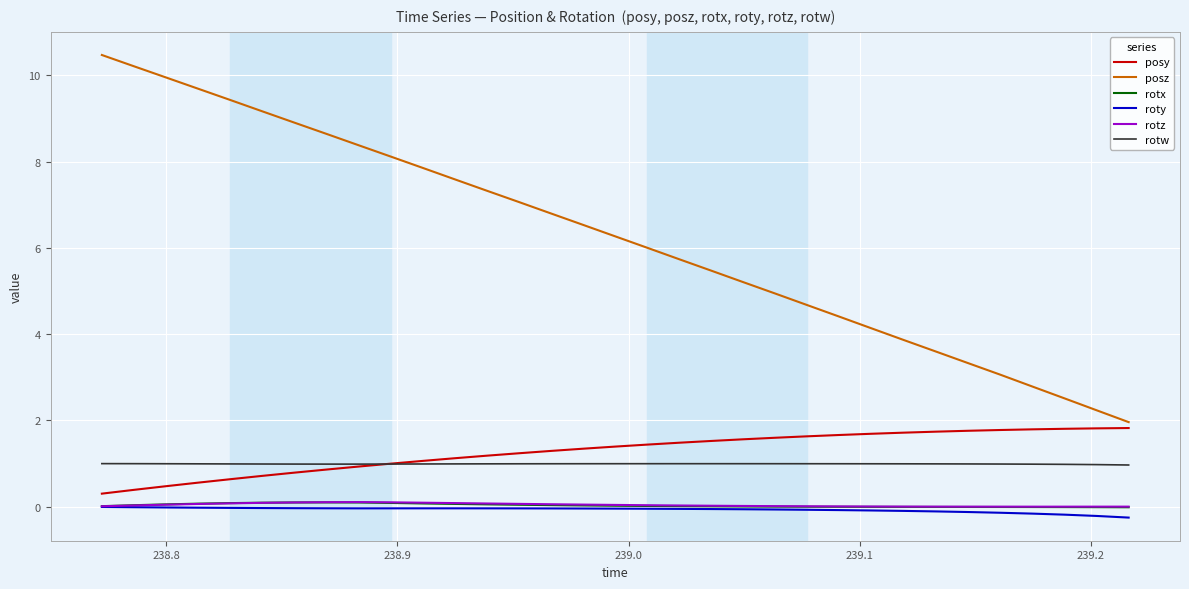

Which series has the largest total across all categories?

posz